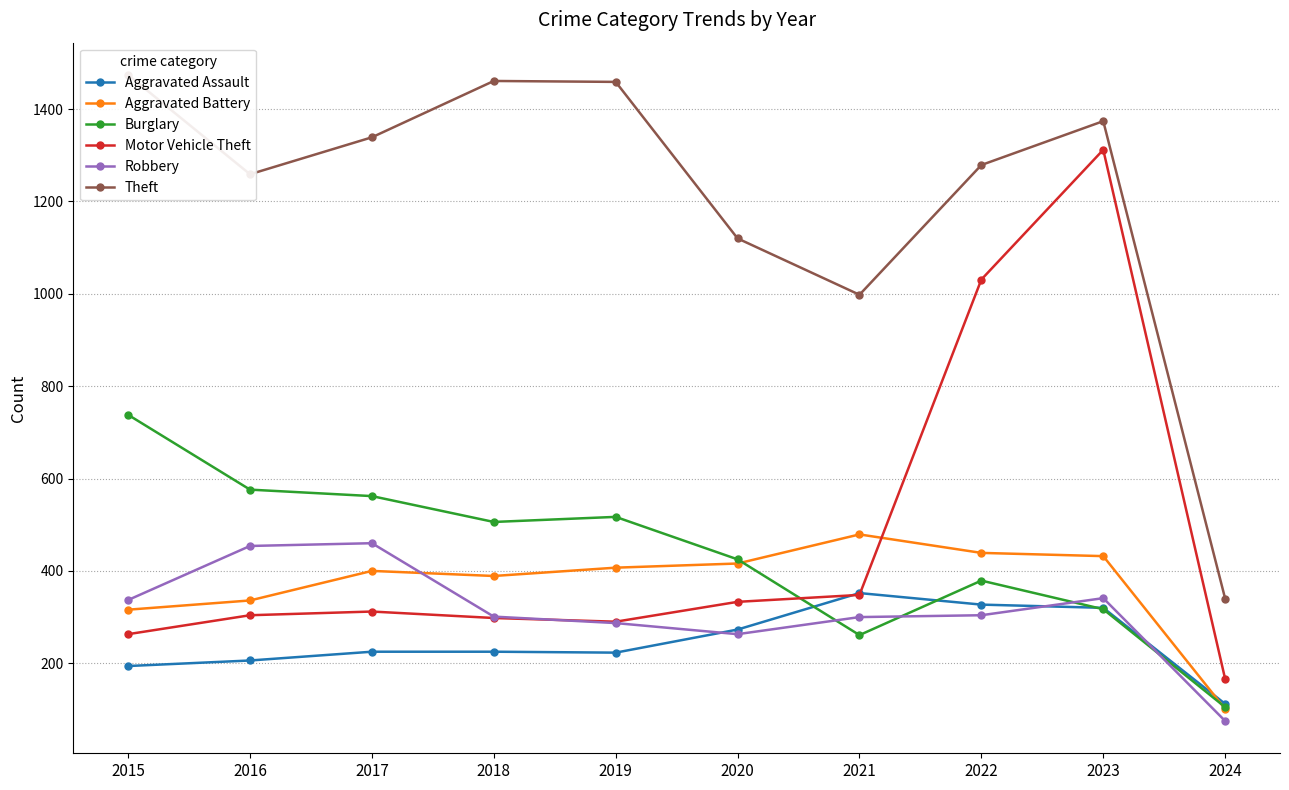

At which label is Theft closest to 907?

2021